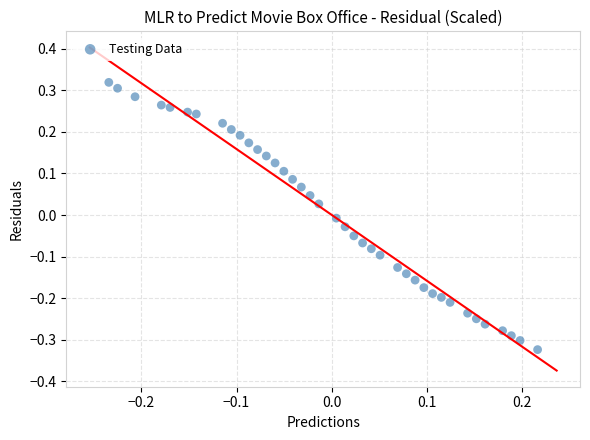

What is the range of X values (max minus min)?

0.4